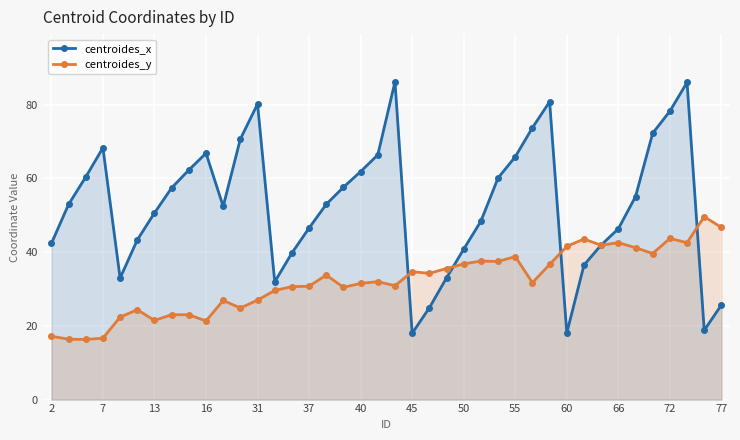

What is the smallest value displayed?

16.3